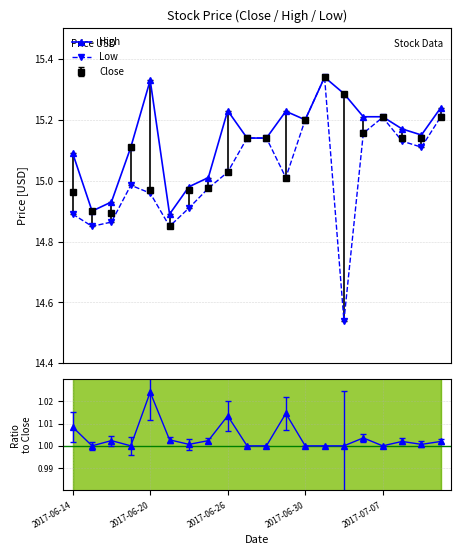

Is the value of High at 14 greater than the value of Low at 11?

Yes